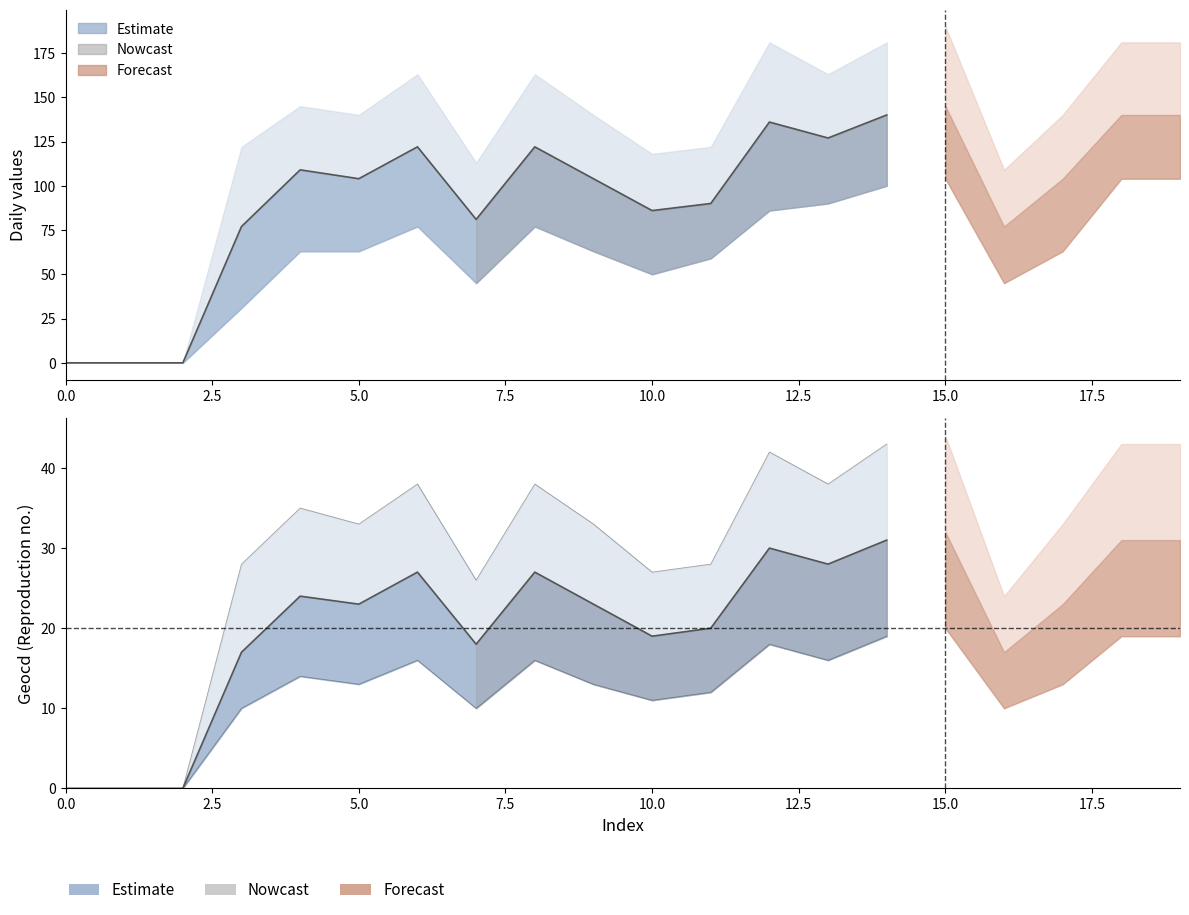

What is the approximate value of geocd_high at 15?

44